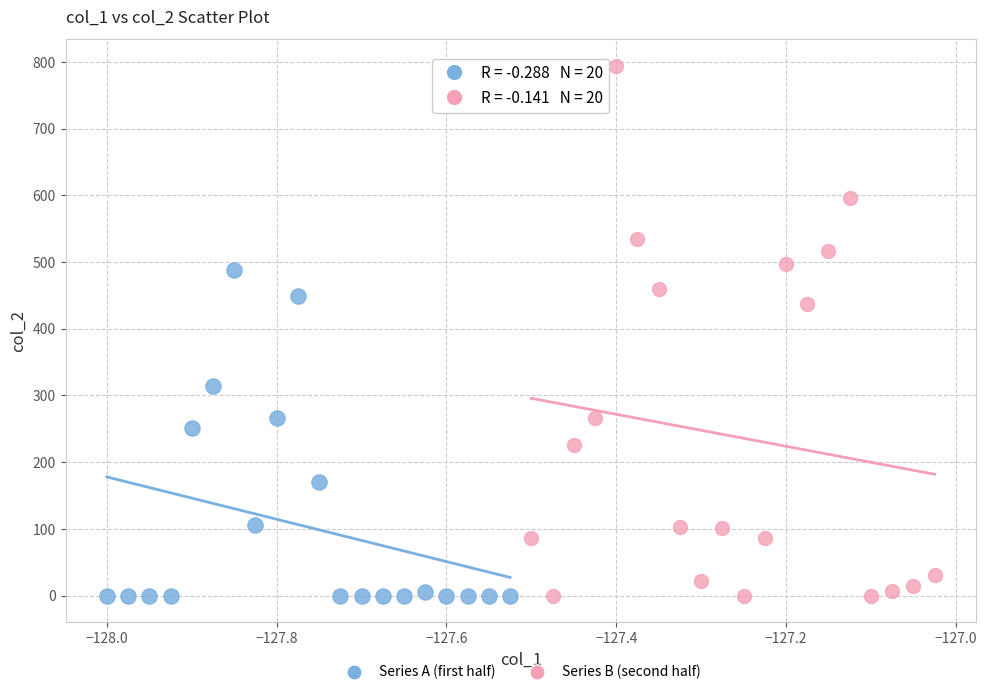

Which series has the widest spread of Y values?

Series B (second half)